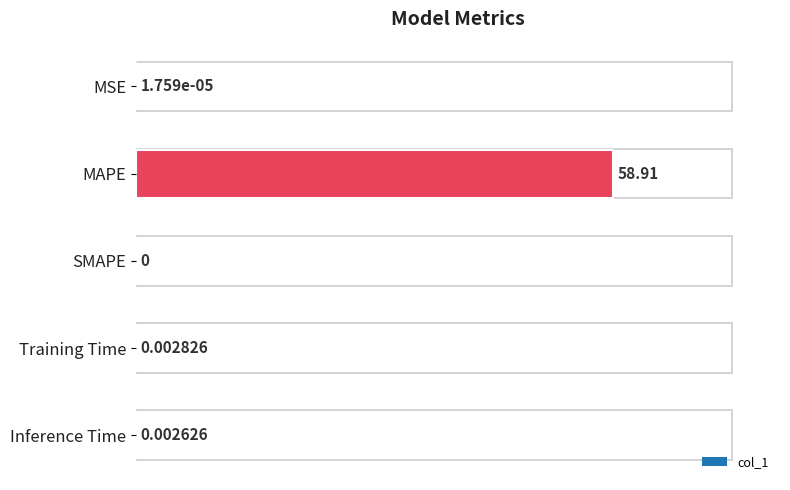

Between Inference Time and Training Time, which is larger?

Training Time